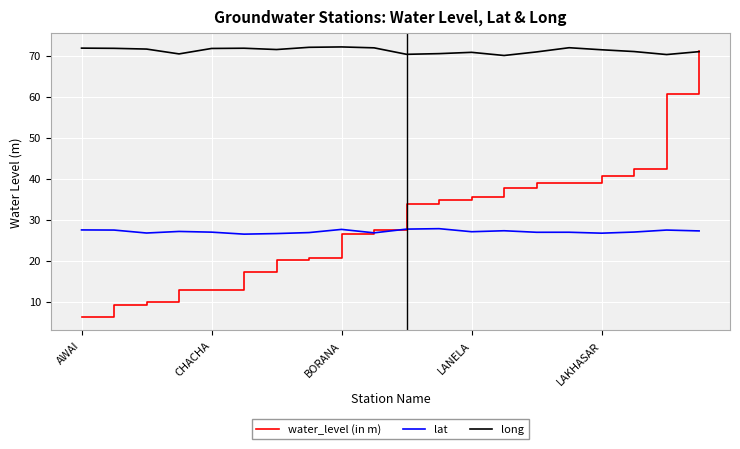

What is the highest value of the long series?

72.1